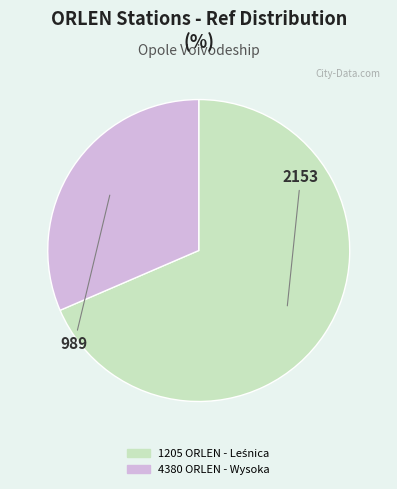

Is there a majority slice in this chart?

Yes